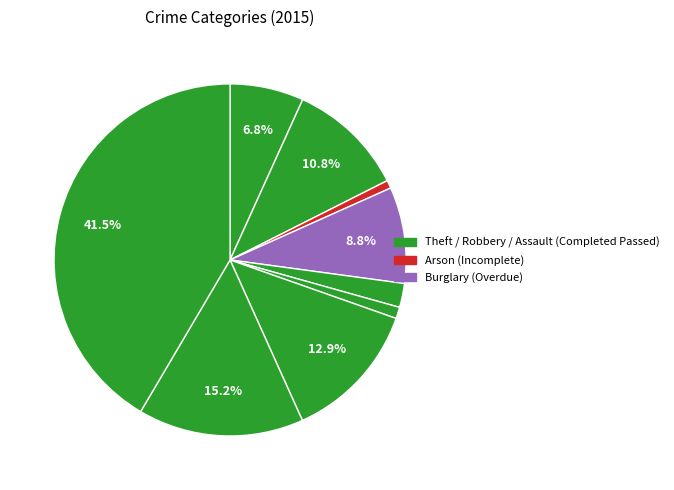

To the nearest percent, what is the difference between the largest and smallest slice percentages?

41%